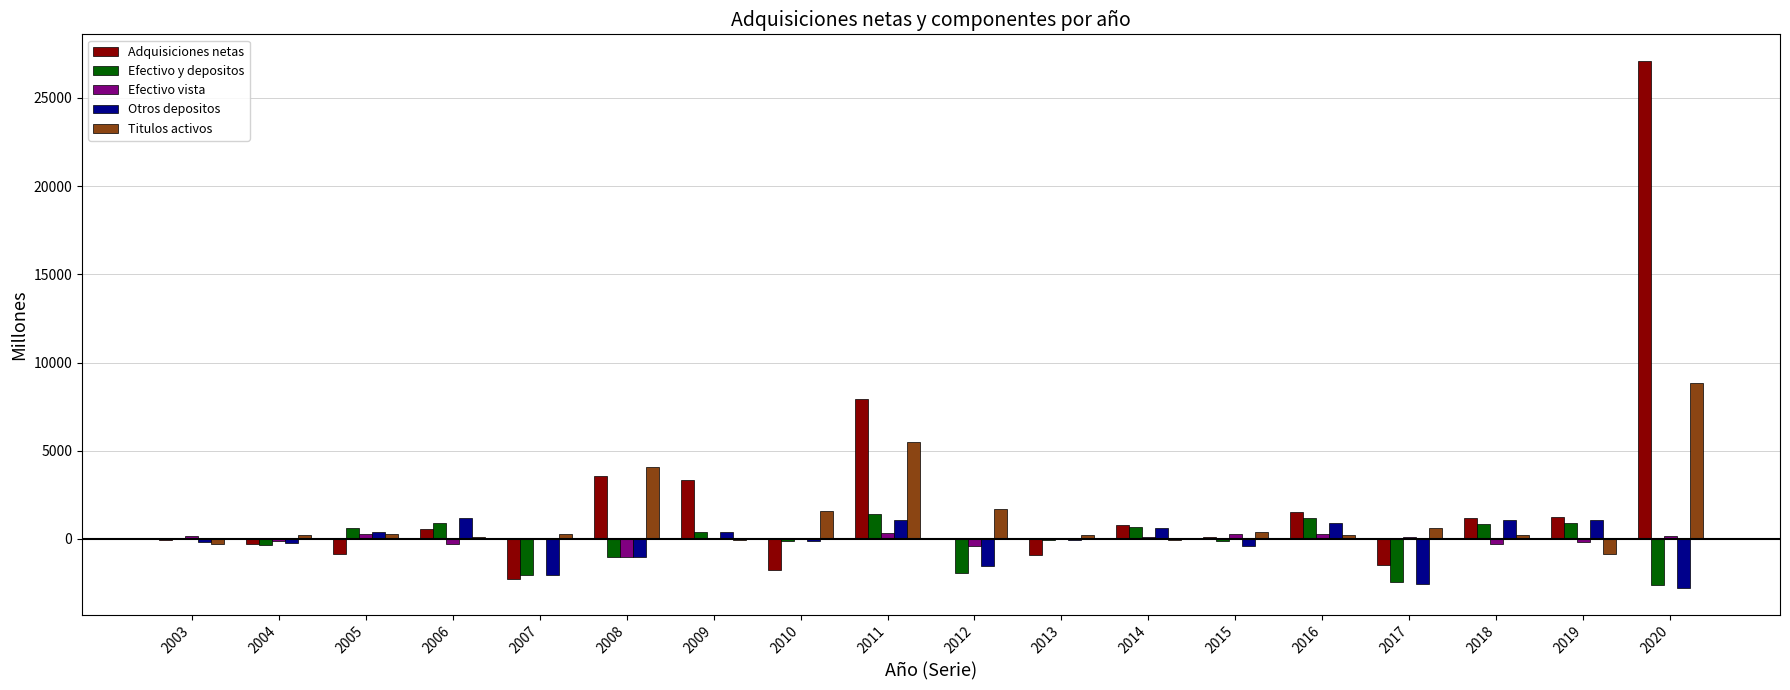

What is the sum of all Titulos activos values?

23128